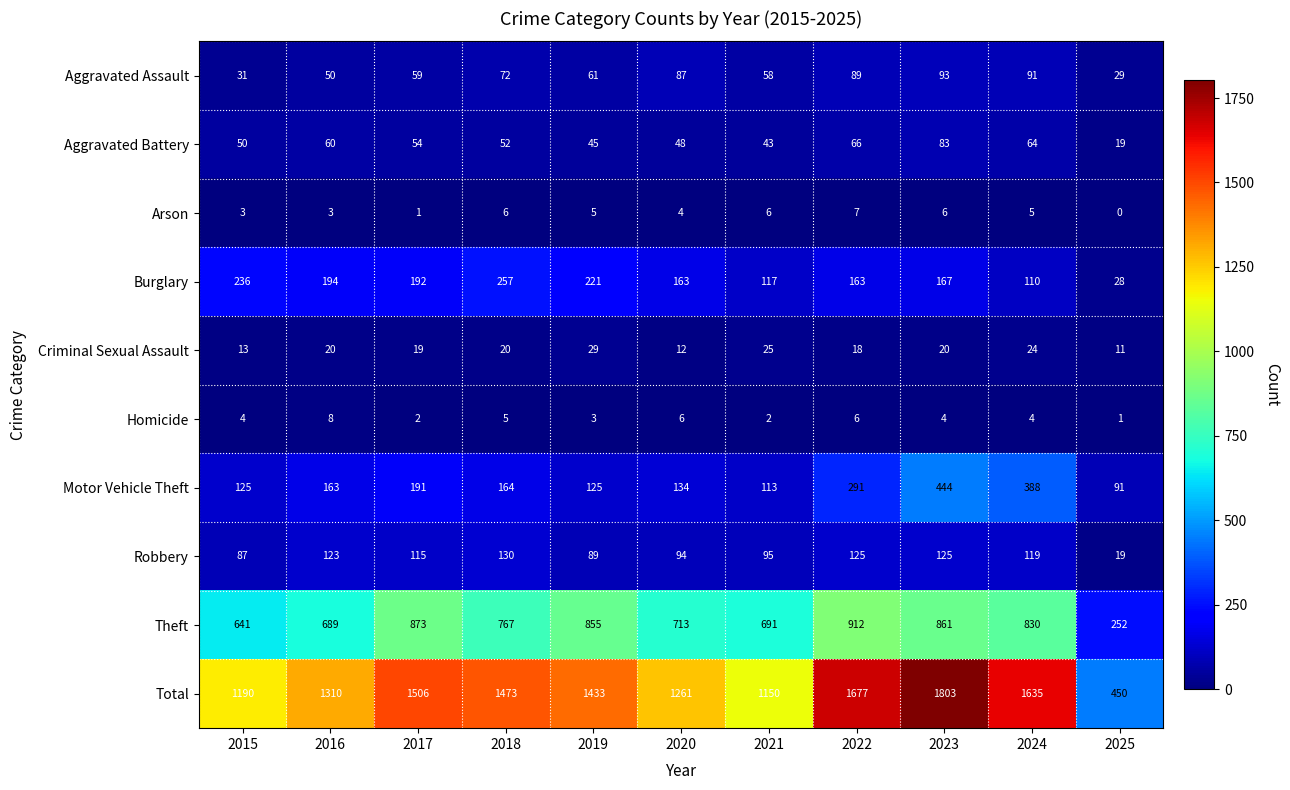

The Aggravated Battery series shows 54 at 2017. True or false?

True